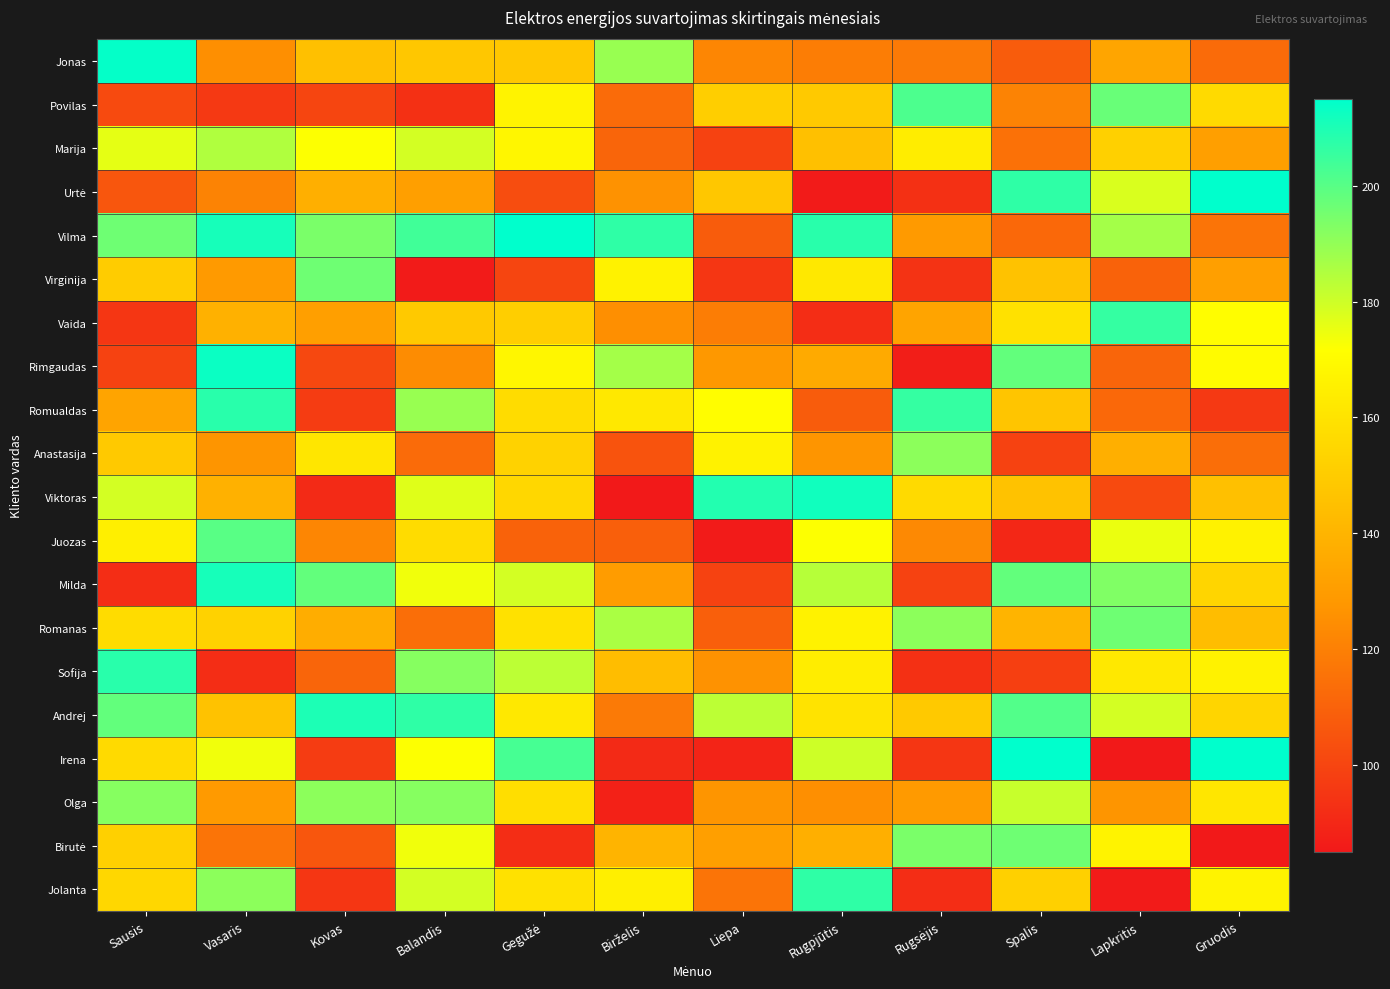

At Vasaris, list the series in order from smallest to largest.

Sofija, Povilas, Birutė, Urtė, Jonas, Anastasija, Virginija, Olga, Vaida, Viktoras, Andrej, Romanas, Irena, Marija, Jolanta, Juozas, Romualdas, Vilma, Milda, Rimgaudas